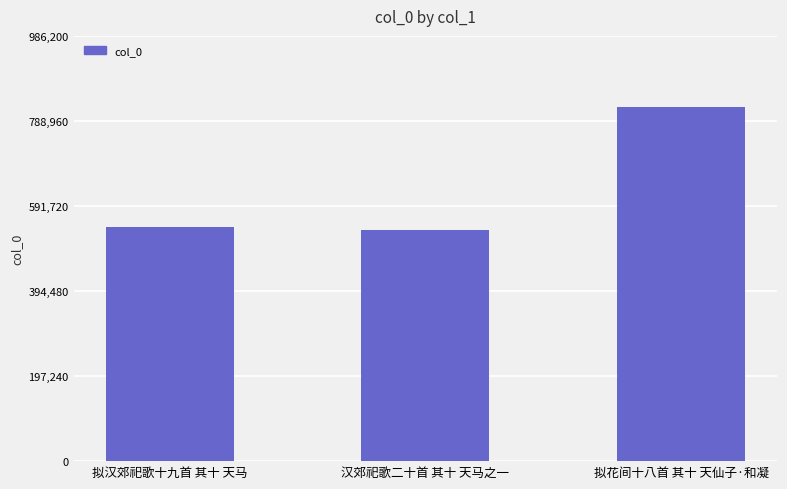

What is the value of the 2nd bar from the left?

535918